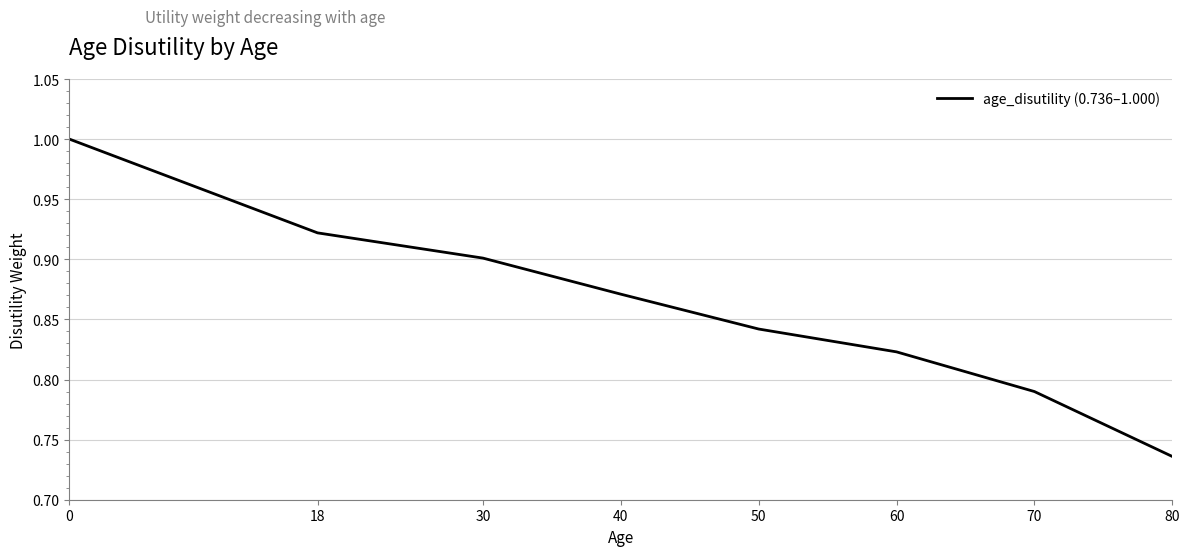

What is the sum of the values at 50 and 30?

1.7